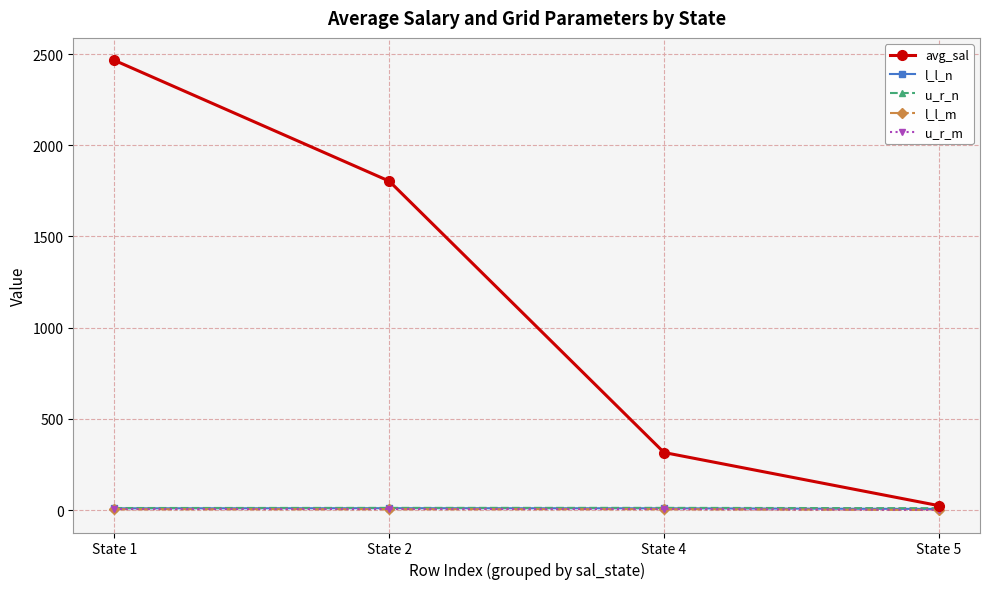

What is the average value of the l_l_m series?

3.4